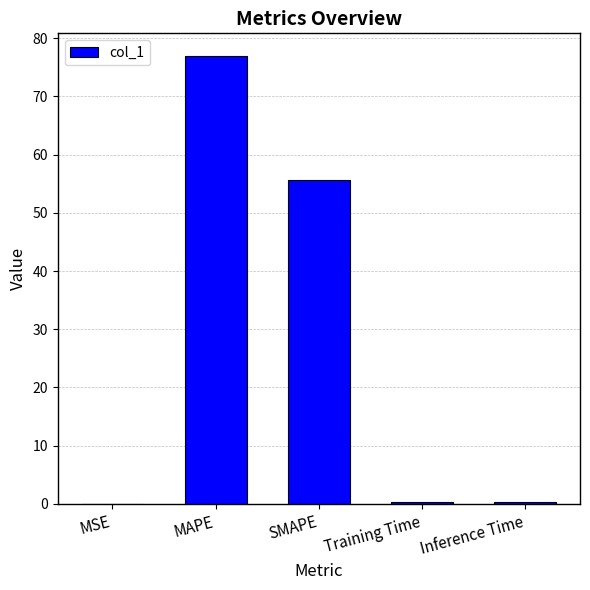

Which category has the highest value across all series?

MAPE